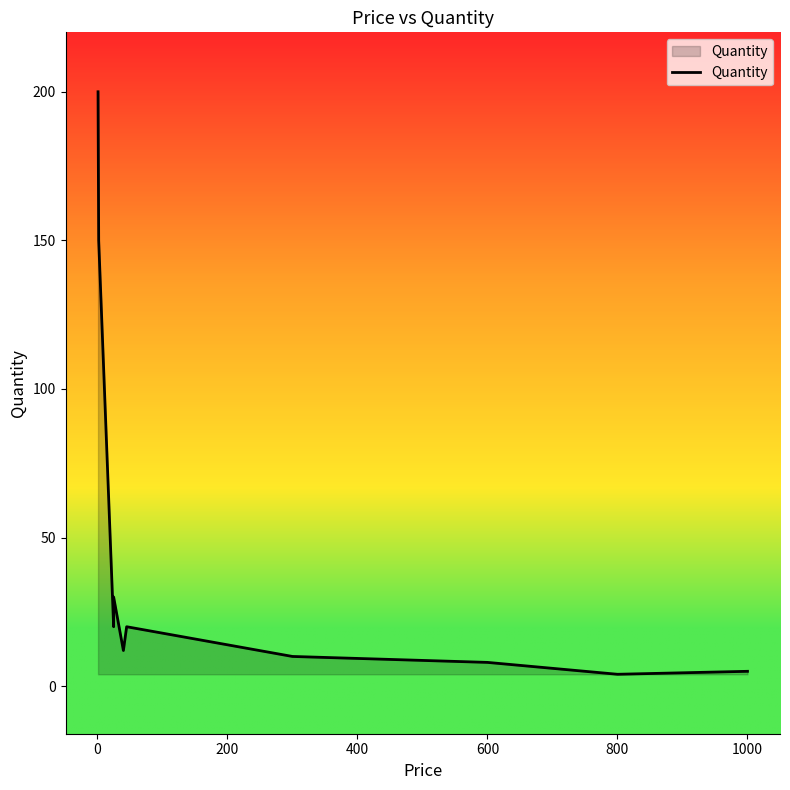

What is the smallest value displayed?

4